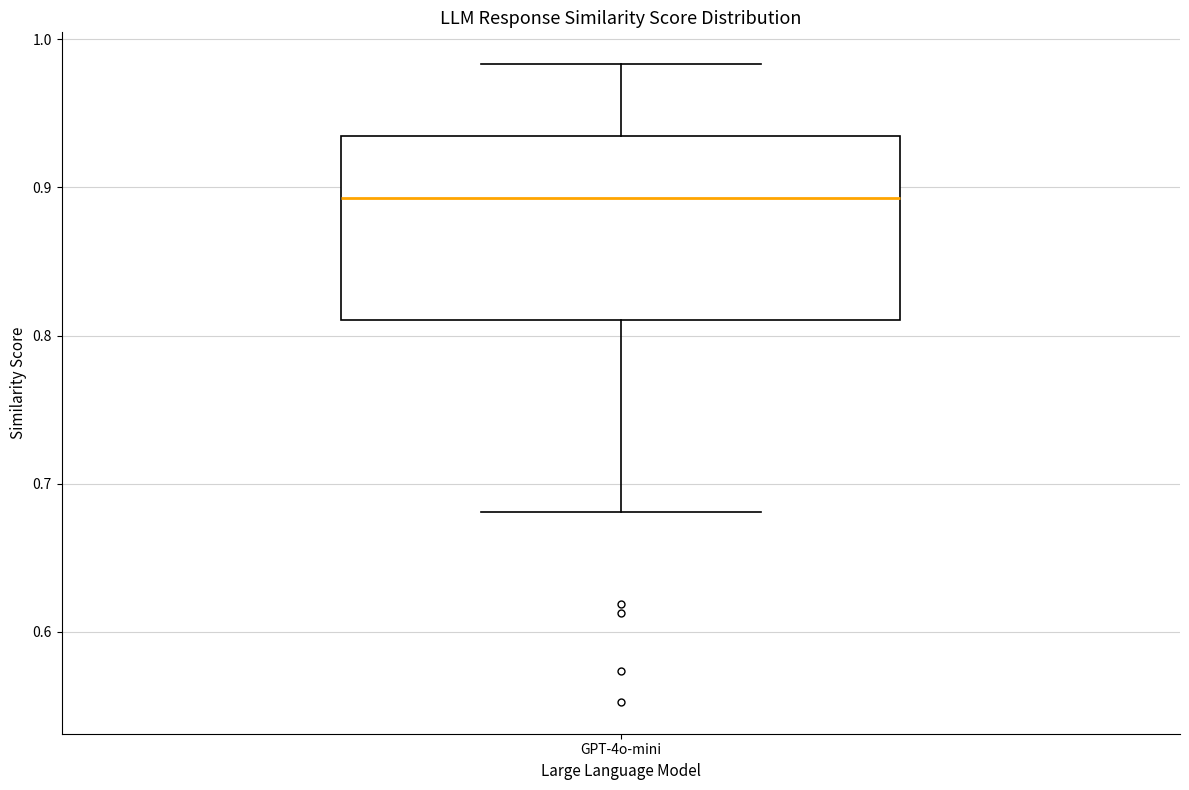

Read this box plot against the y-axis: the position of the median line, the range covered by the box, and the ends of both whiskers. The values are not printed on the chart, so give them approximately, as read against the axis.

median 0.89, box 0.81 to 0.93, whiskers 0.68 to 0.98